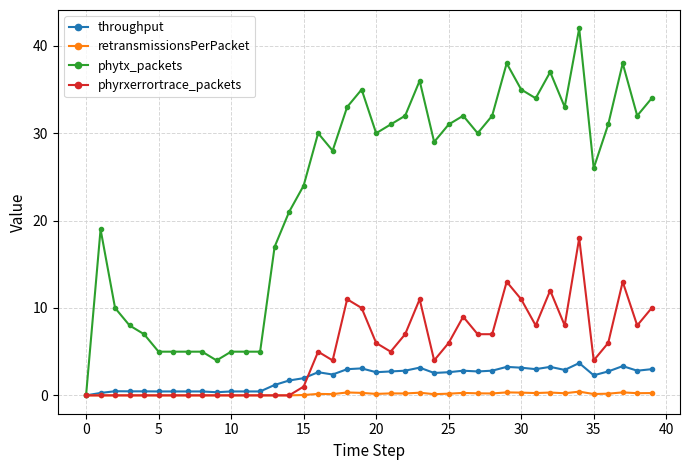

True or false: retransmissionsPerPacket has more than 2 points higher than both neighbors.

True